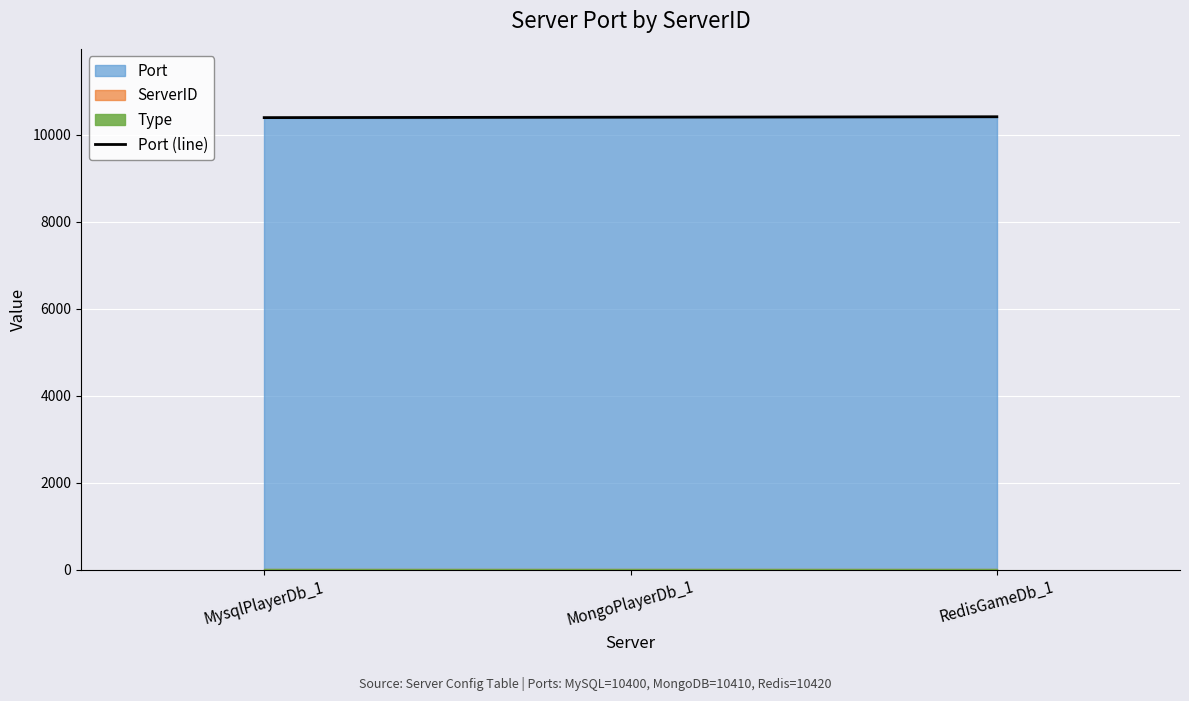

Where is the data nearest to the value 10410?

MongoPlayerDb_1